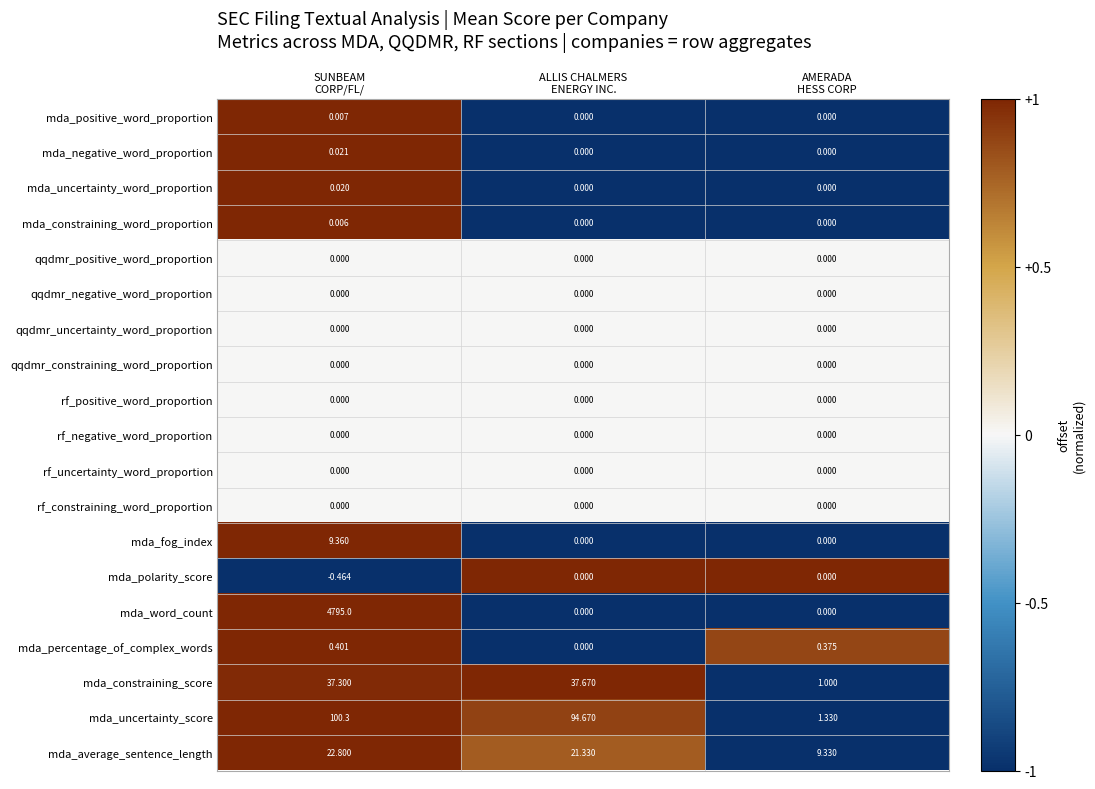

What is the difference between the highest and lowest values at ALLIS CHALMERS
ENERGY INC.?

94.7